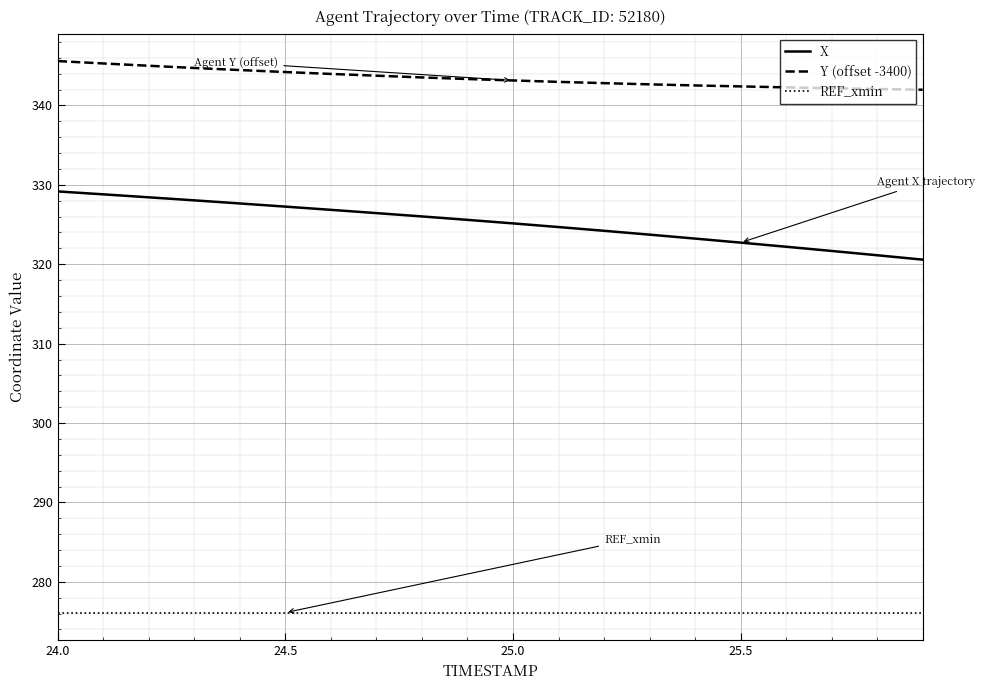

Which series has the widest spread of values?

X